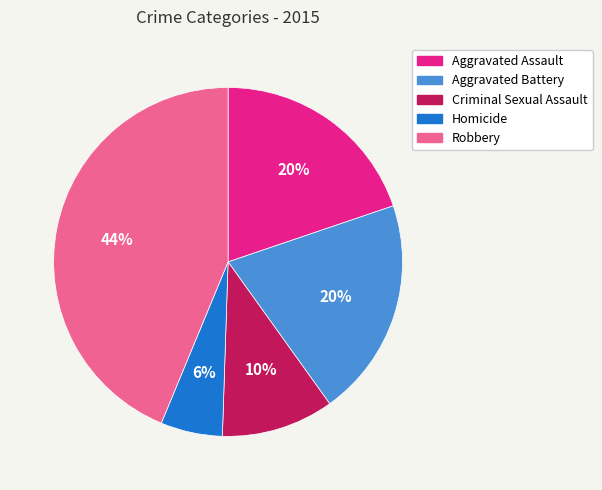

How many slices are in this pie chart?

5